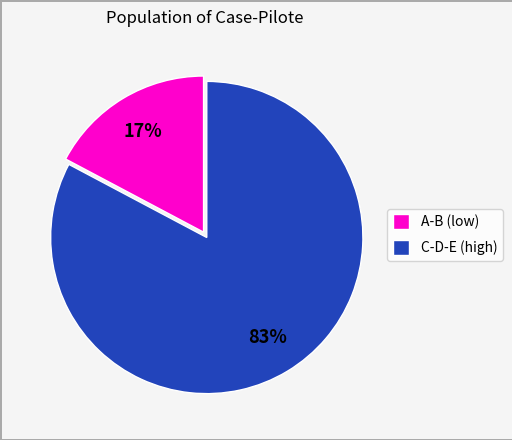

How many segments does this pie chart have?

2